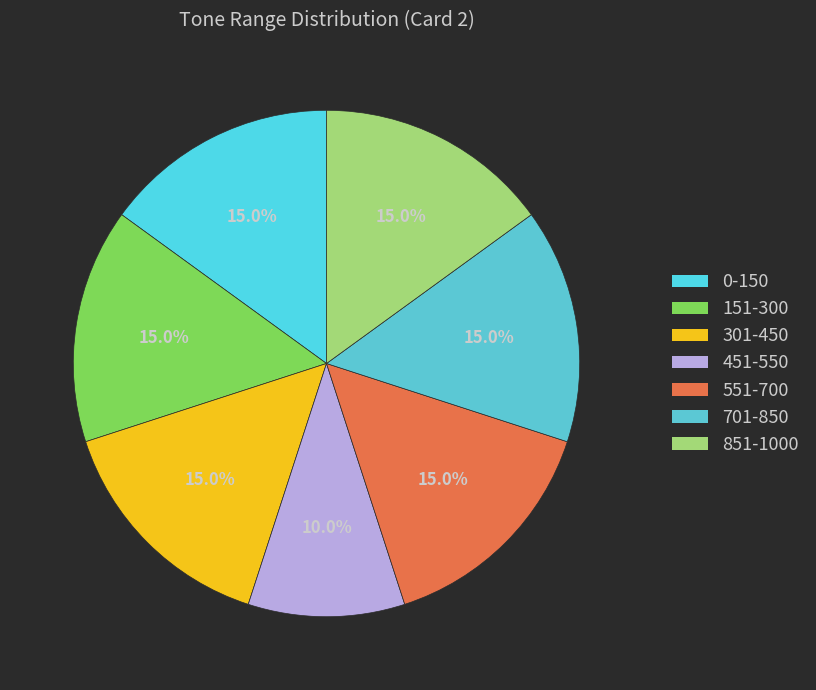

What percentage do 551-700 and 301-450 together represent?

30.0%